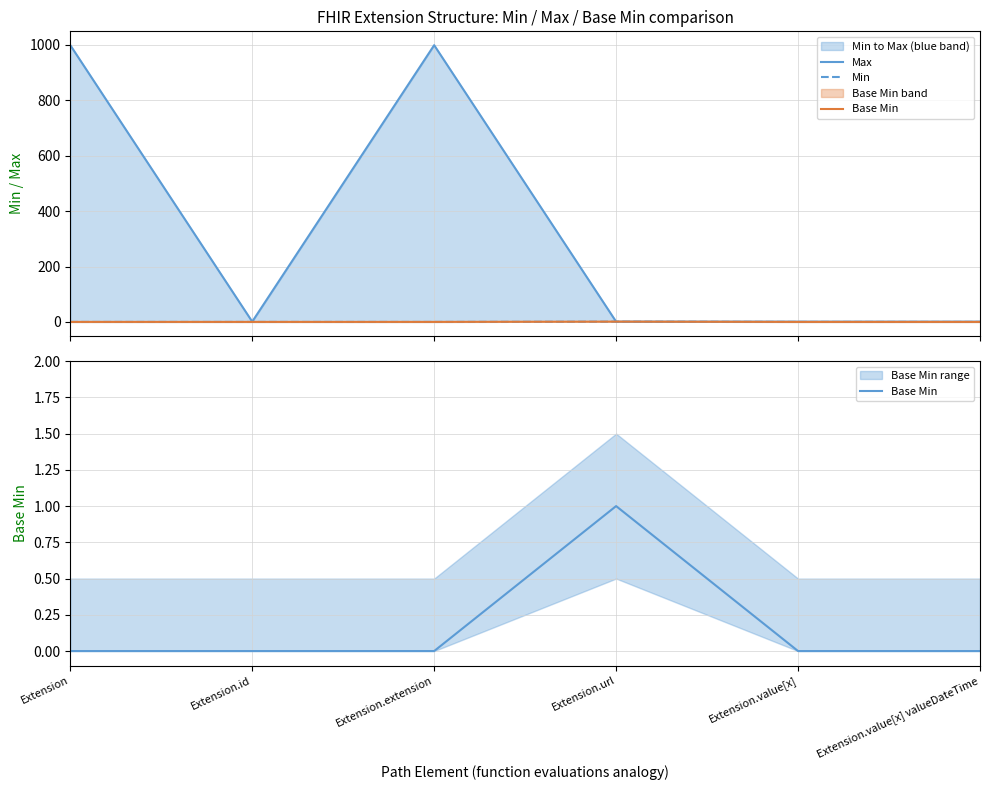

What is the spread (max minus min) of values at Extension.id?

1